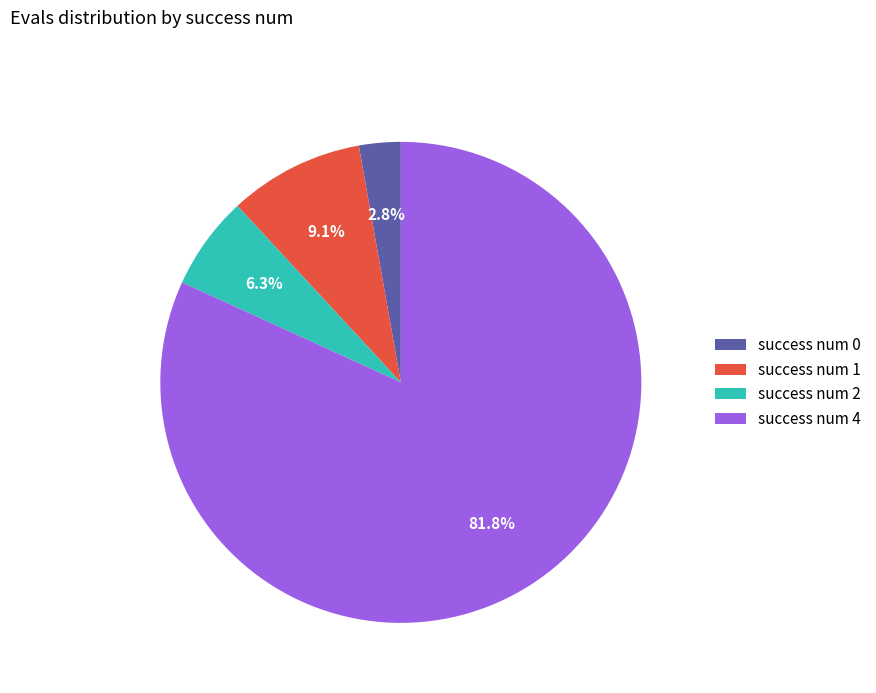

How many segments does this pie chart have?

4